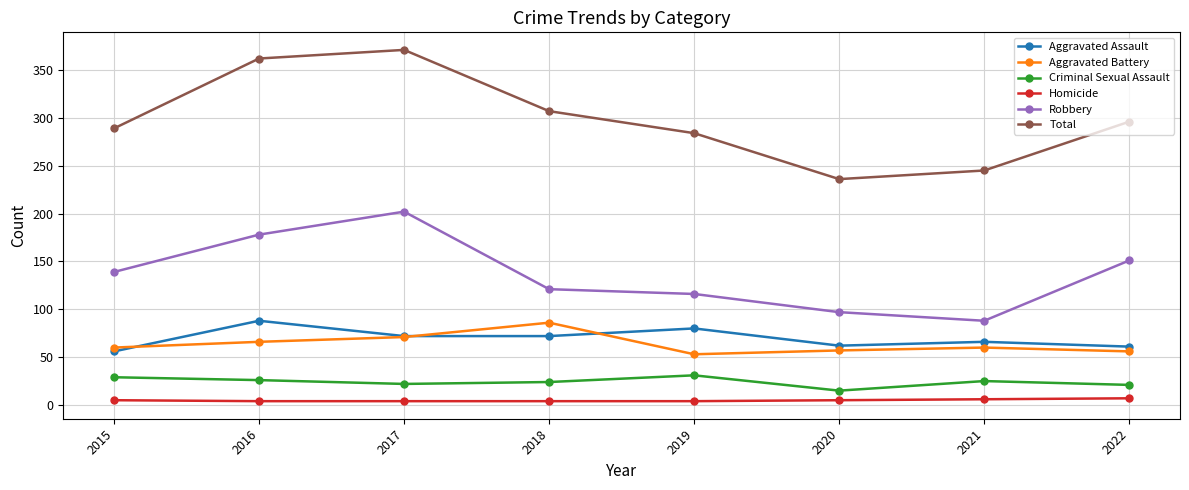

What is the value of the Robbery point at the 5th from the left?

116